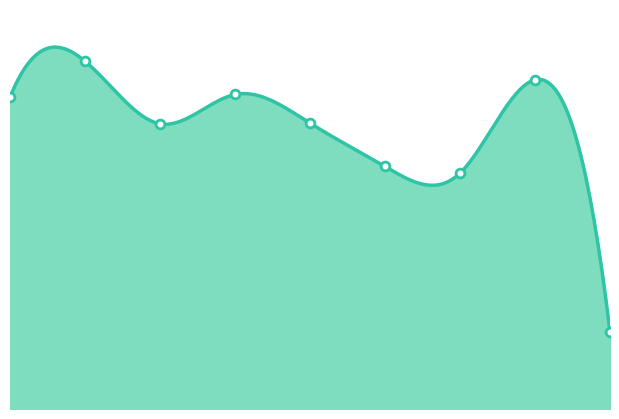

What is the change in value from 1 to 2?

-94